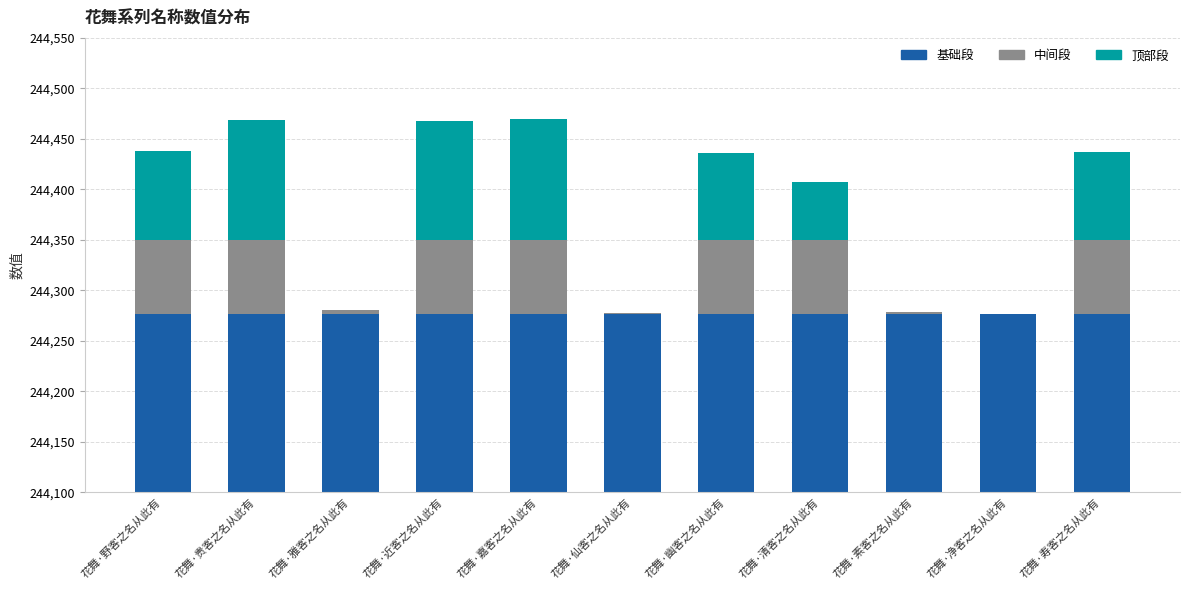

What is the difference between the highest and lowest values at 花舞·嘉客之名从此有?

244204